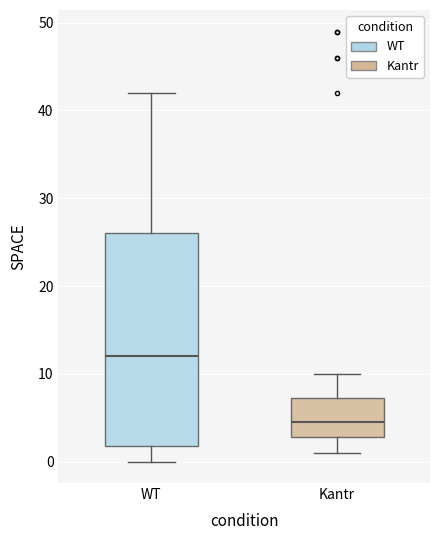

Which box's median line is the highest?

WT